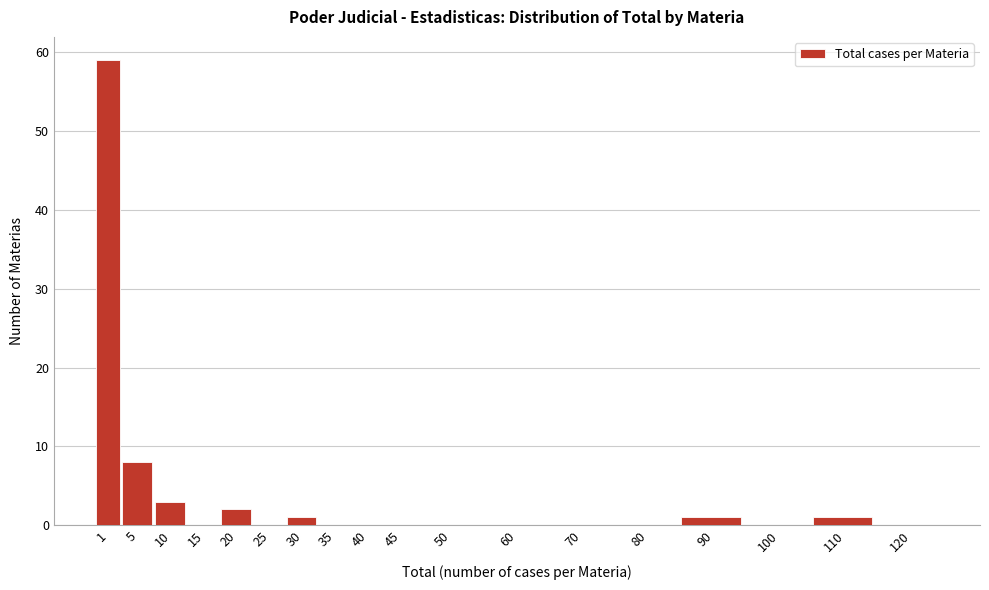

Reading left to right, transcribe all the data shown in this chart.

1=59	5=8	10=3	15=0	20=2	25=0	30=1	35=0	40=0	45=0	50=0	60=0	70=0	80=0	90=1	100=0	110=1	120=0